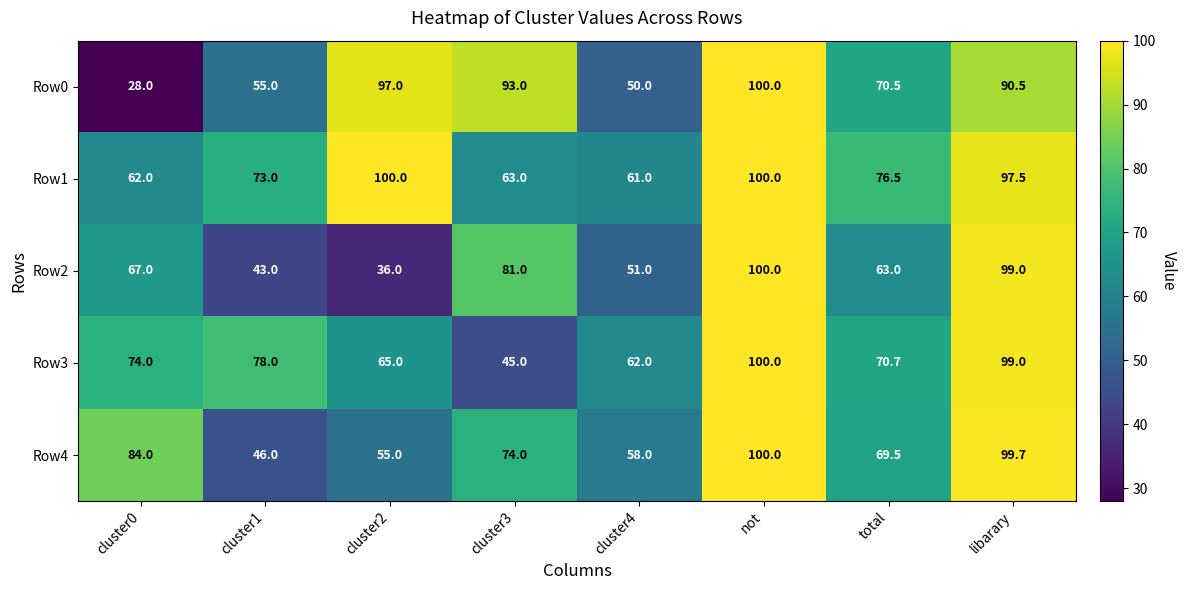

What is the difference between the highest and lowest values at cluster3?

48.0